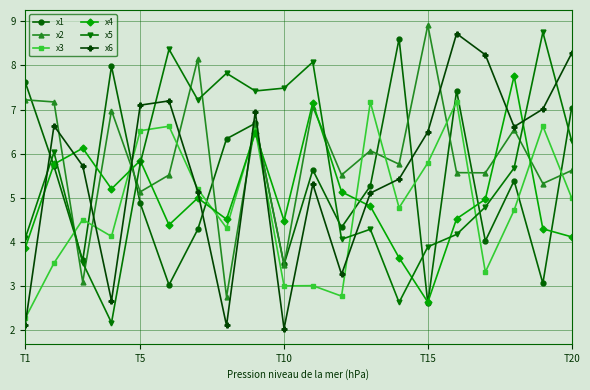

What is the greatest value displayed?

8.9